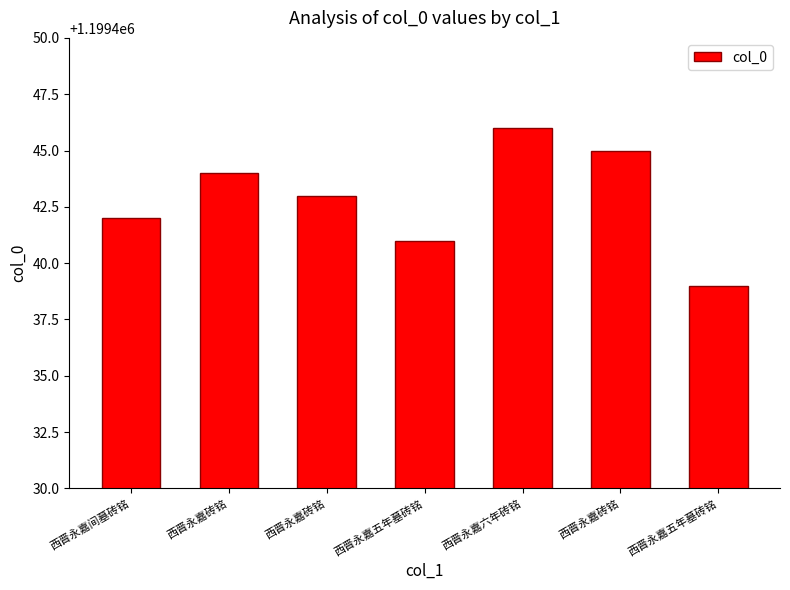

How many values are below 1199443?

3